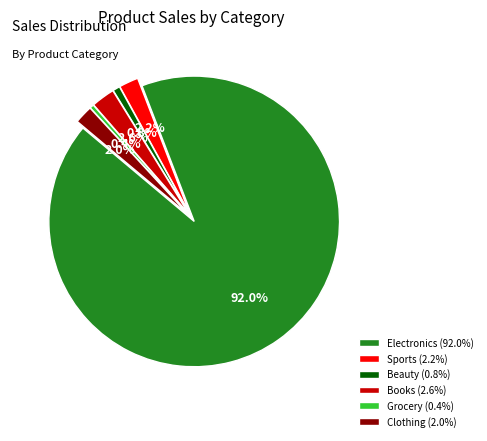

Approximately how many times larger is the value at Sports (2.2%) compared to Clothing (2.0%)?

1.1